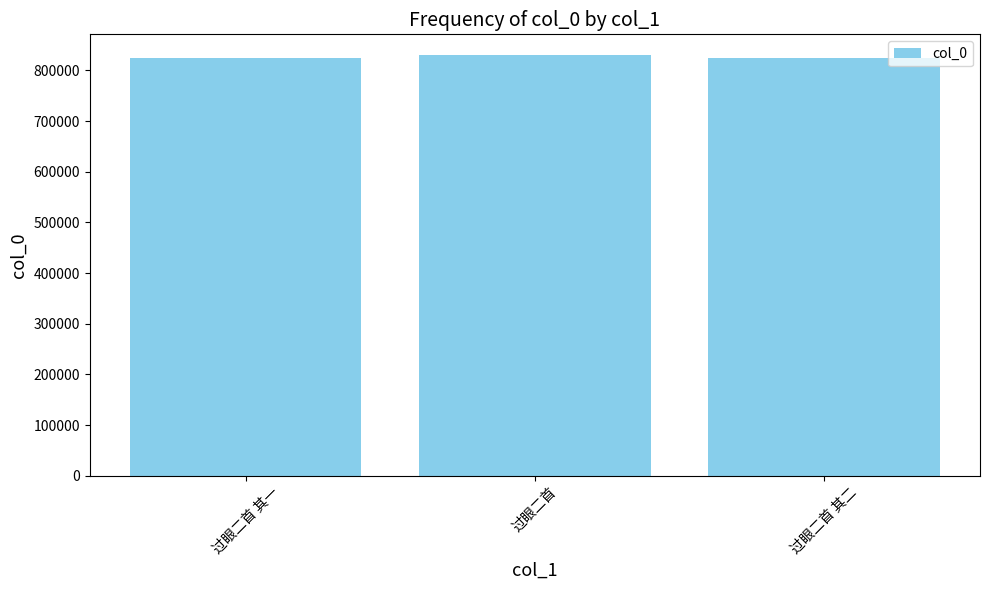

What is the label of the 1st bar from the left?

过眼二首 其一